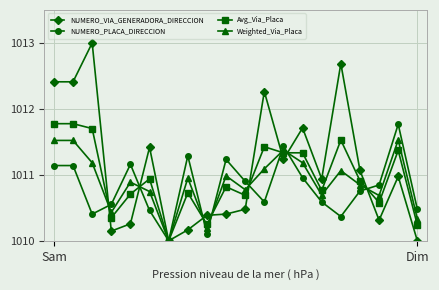

What is the value of the NUMERO_VIA_GENERADORA_DIRECCION point at the 7th from the left?

1010.0